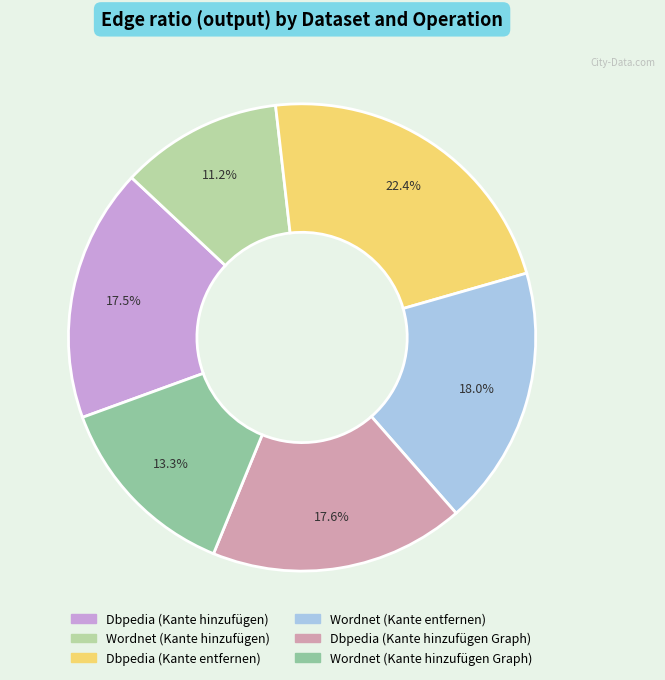

What is the total percentage of Wordnet (Kante entfernen) and Wordnet (Kante hinzufügen)?

29.2%